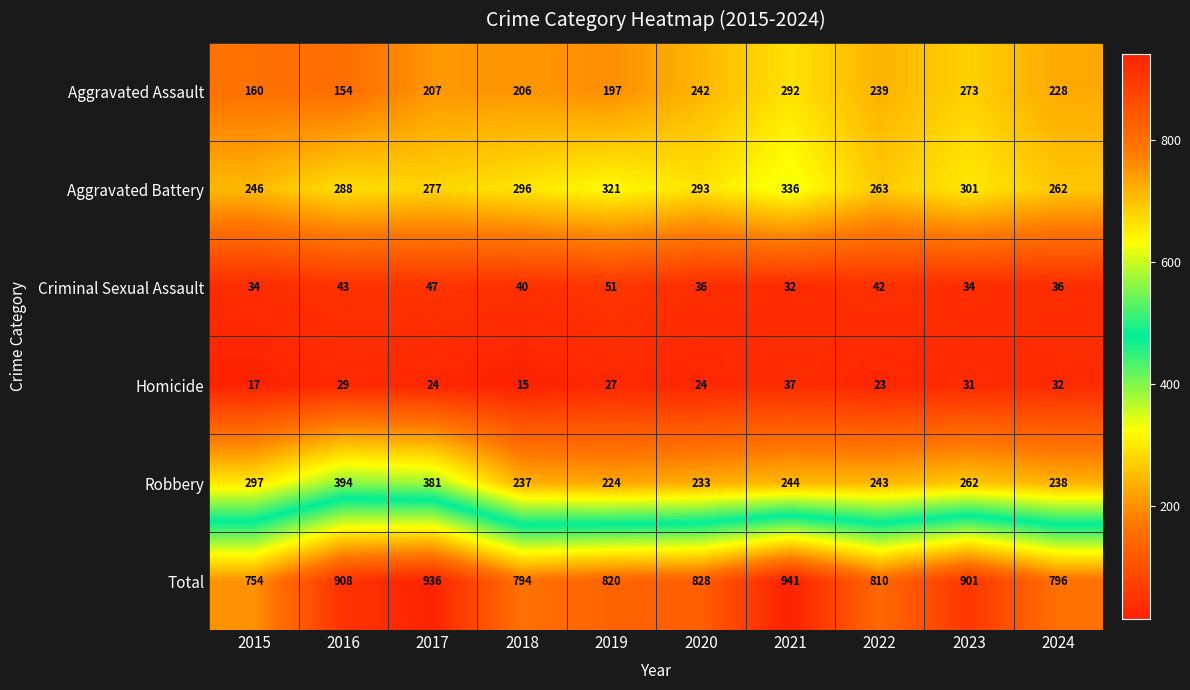

The Homicide series shows 23 at 2022. True or false?

True